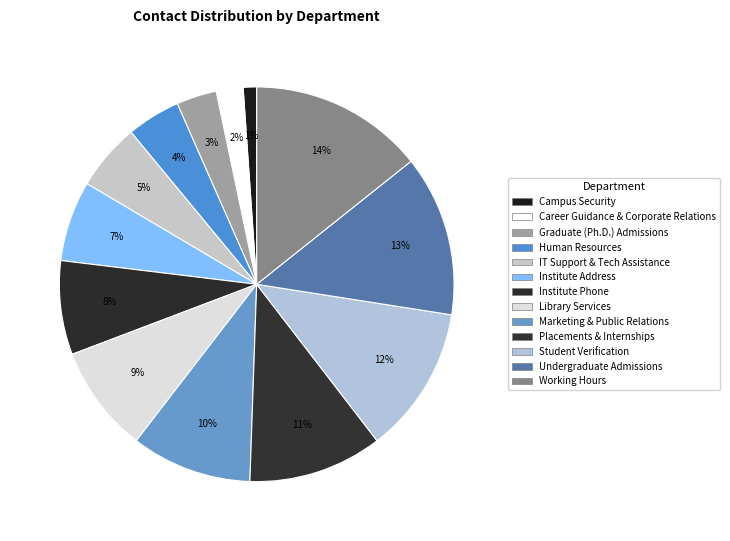

Combined, what portion of the pie is Library Services and Career Guidance & Corporate Relations?

11.0%